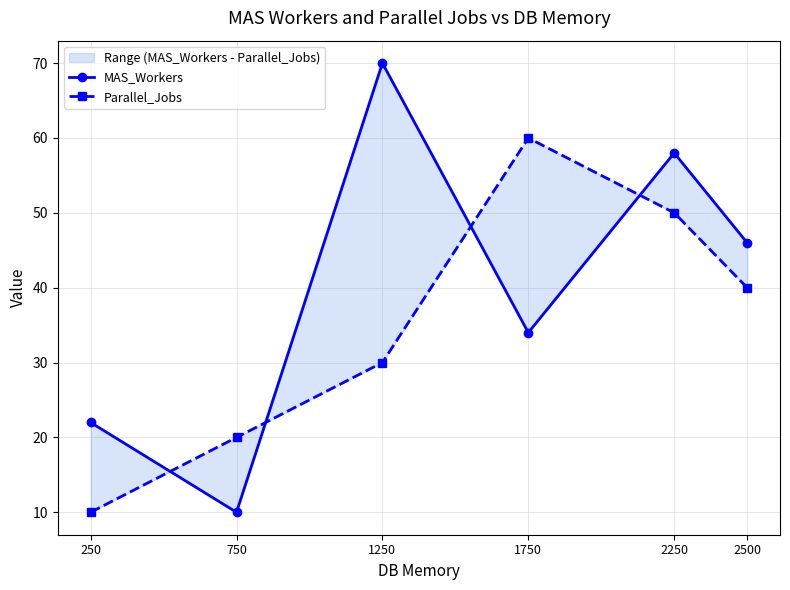

Rank the categories by Parallel_Jobs value from lowest to highest.

250, 750, 1250, 2500, 2250, 1750